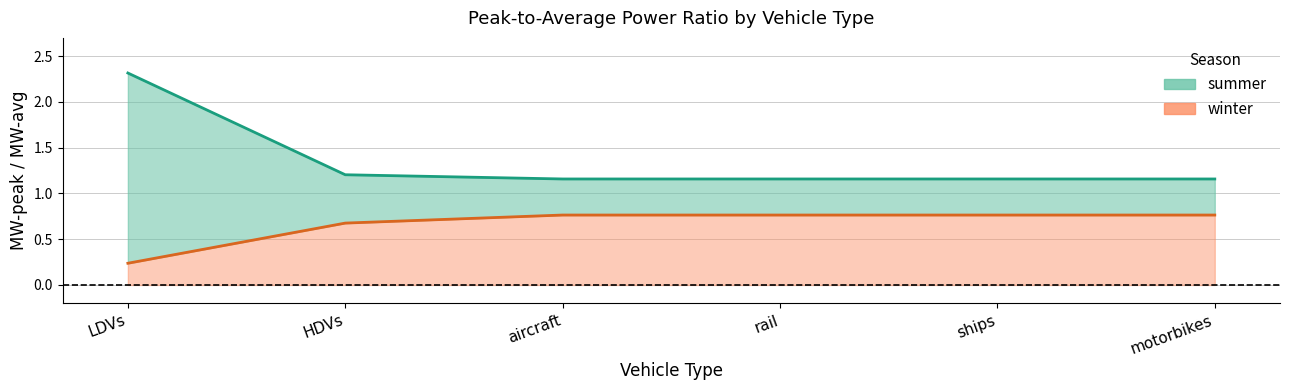

How many lines are shown in the chart?

2